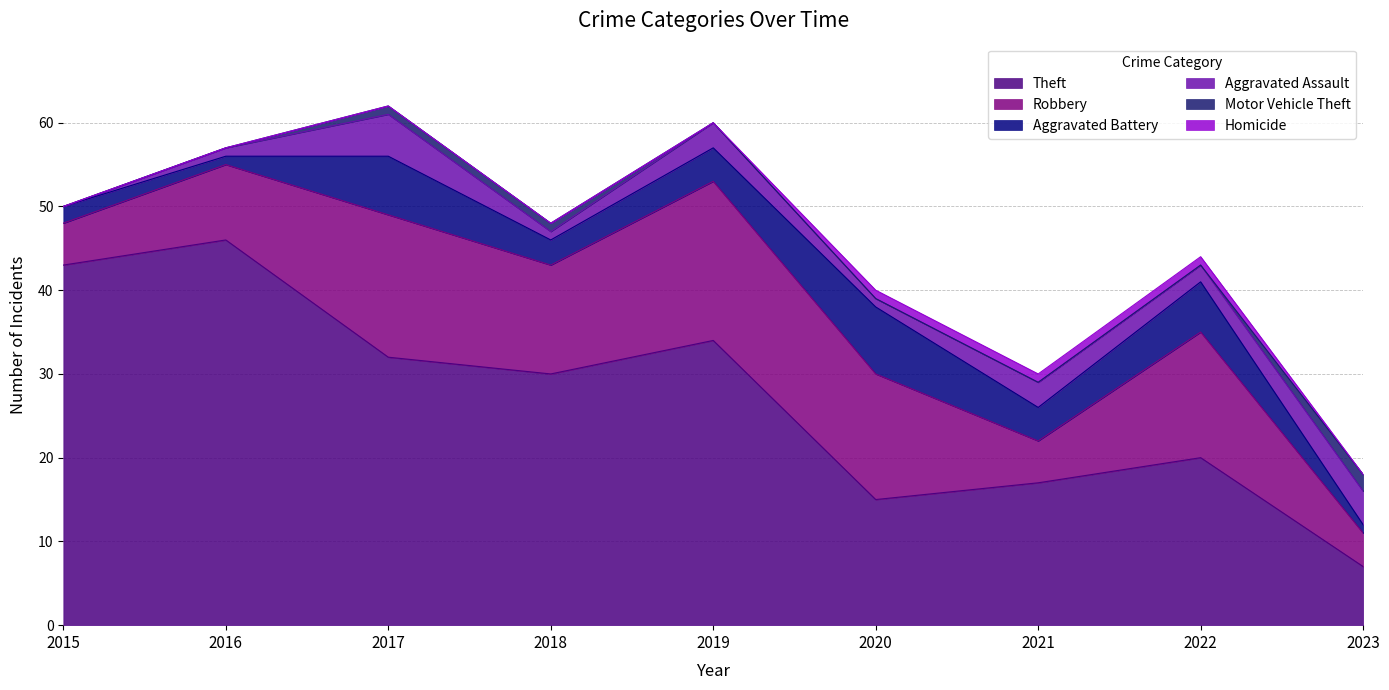

What is the maximum value shown in the chart?

46